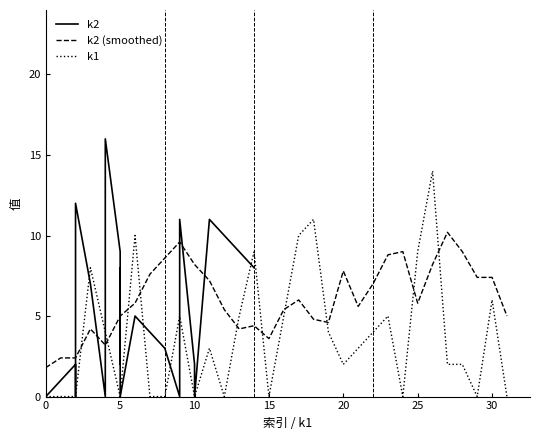

After their last crossing, which series has the higher values: k2 (smoothed) or k1?

k2 (smoothed)